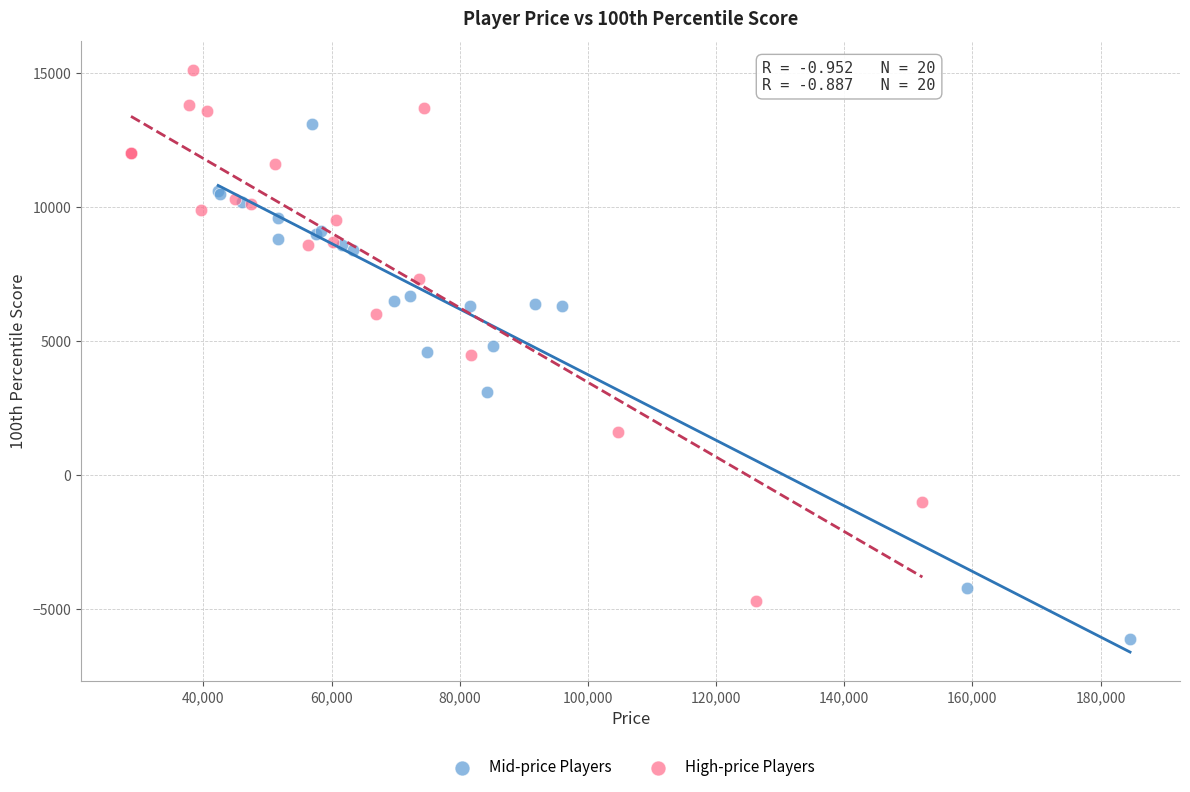

What are all the series names shown in the legend?

Mid-price Players, High-price Players